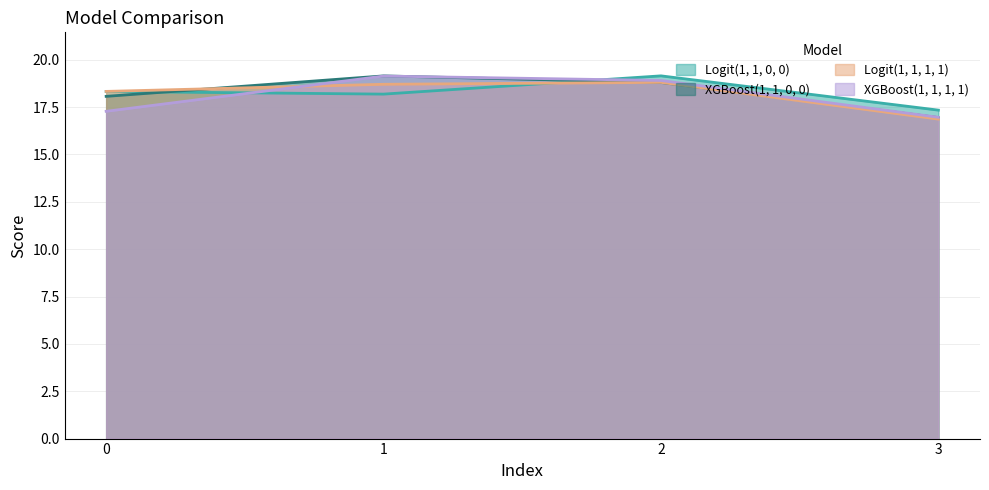

Rank the series by their maximum value, from highest to lowest.

Logit(1, 1, 0, 0), XGBoost(1, 1, 0, 0), XGBoost(1, 1, 1, 1), Logit(1, 1, 1, 1)